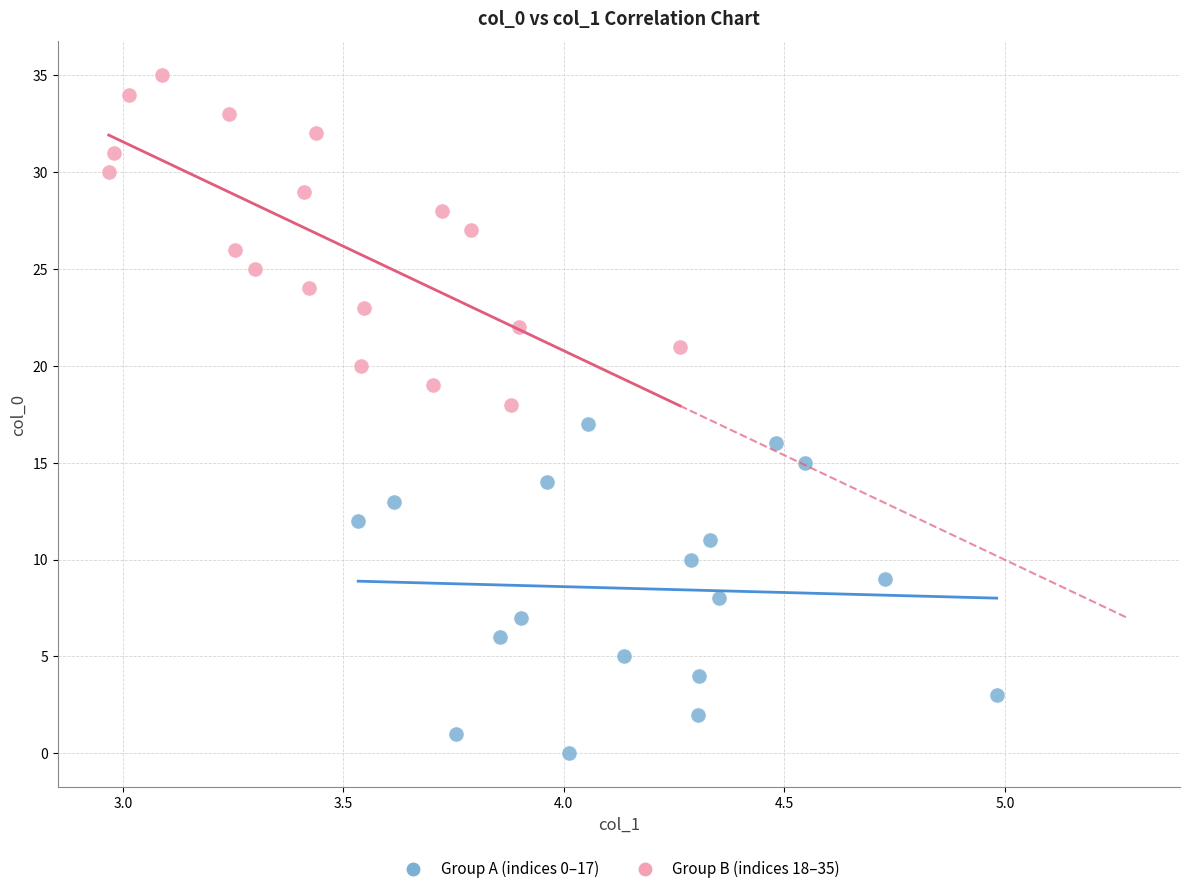

Which series contains the lowest Y value?

Group A (indices 0–17)